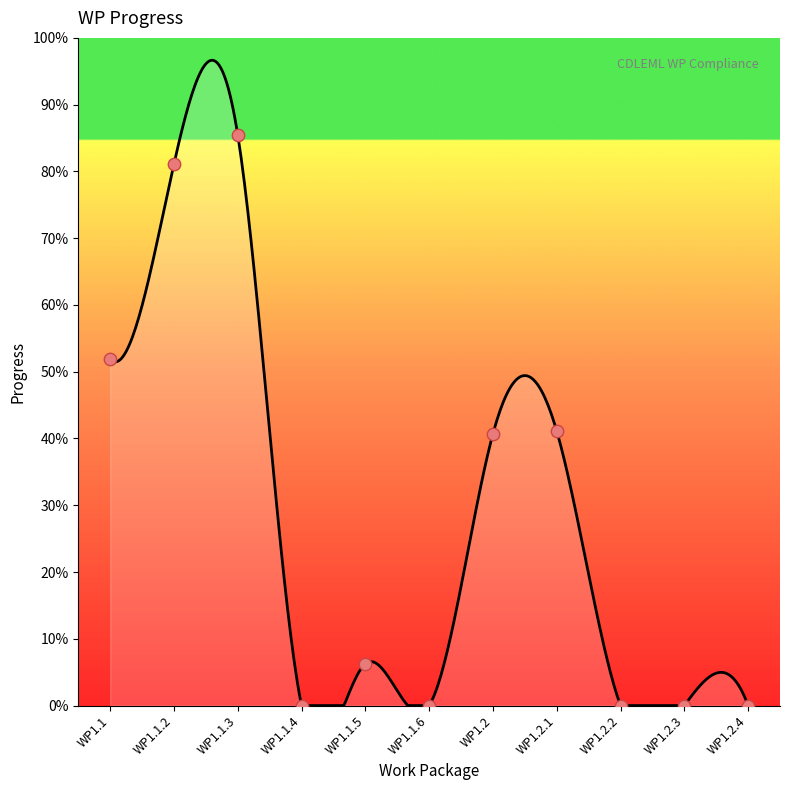

What is the change in value from WP1.2 to WP1.2.3?

-40.7